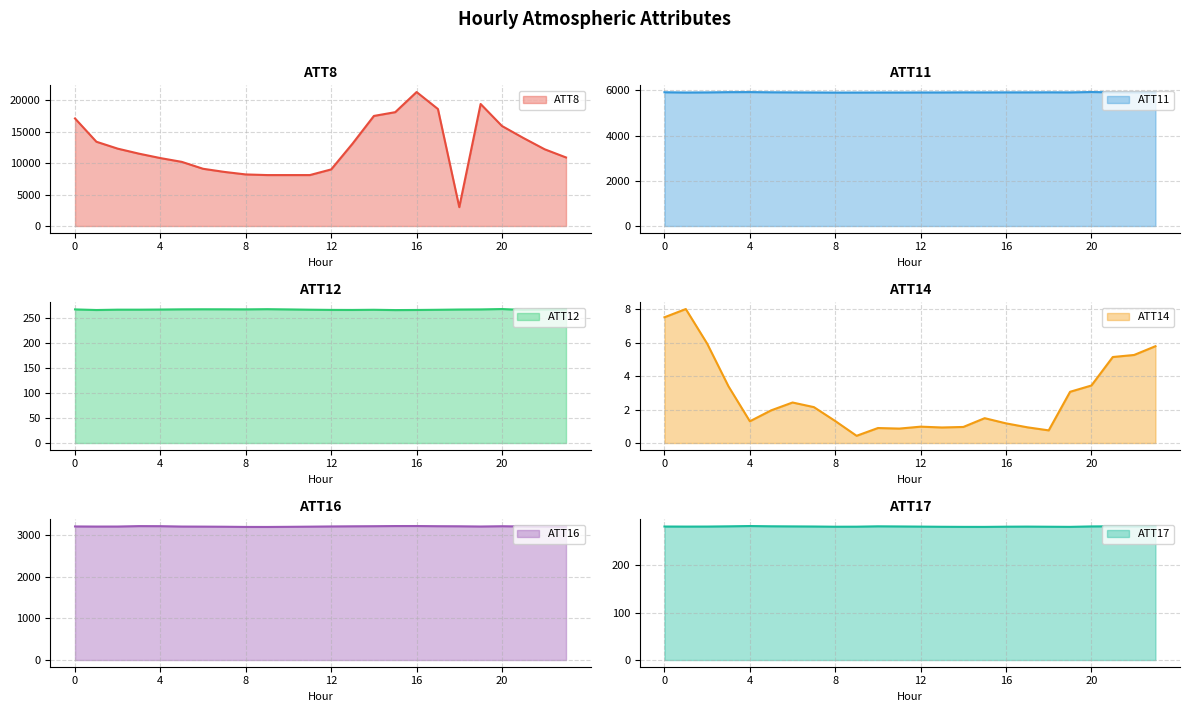

What is the value of the ATT8 point at the 8th from the left?

8600.0